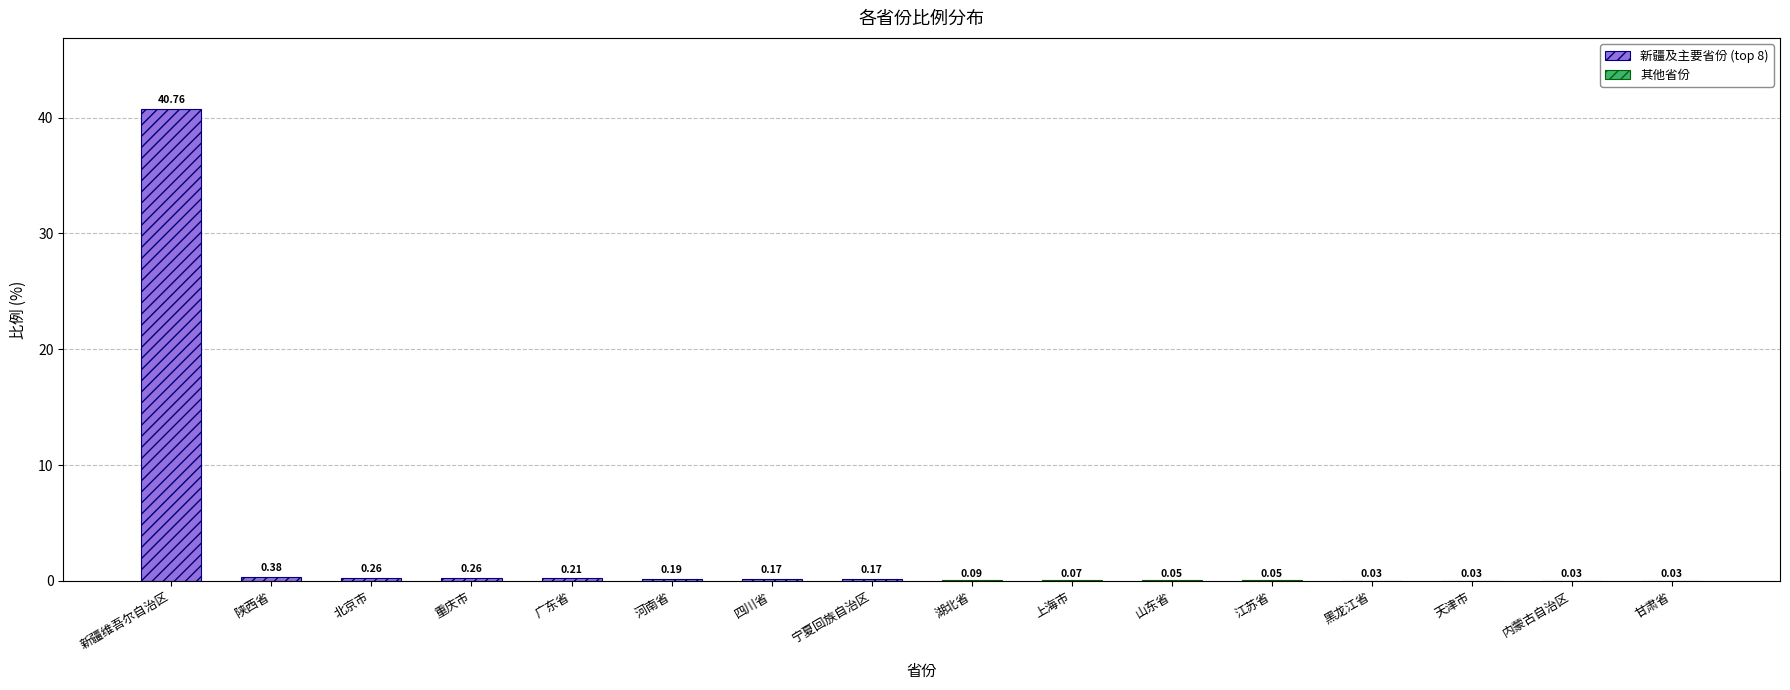

True or false: 其他省份 has a value of 0.0 at 内蒙古自治区.

True